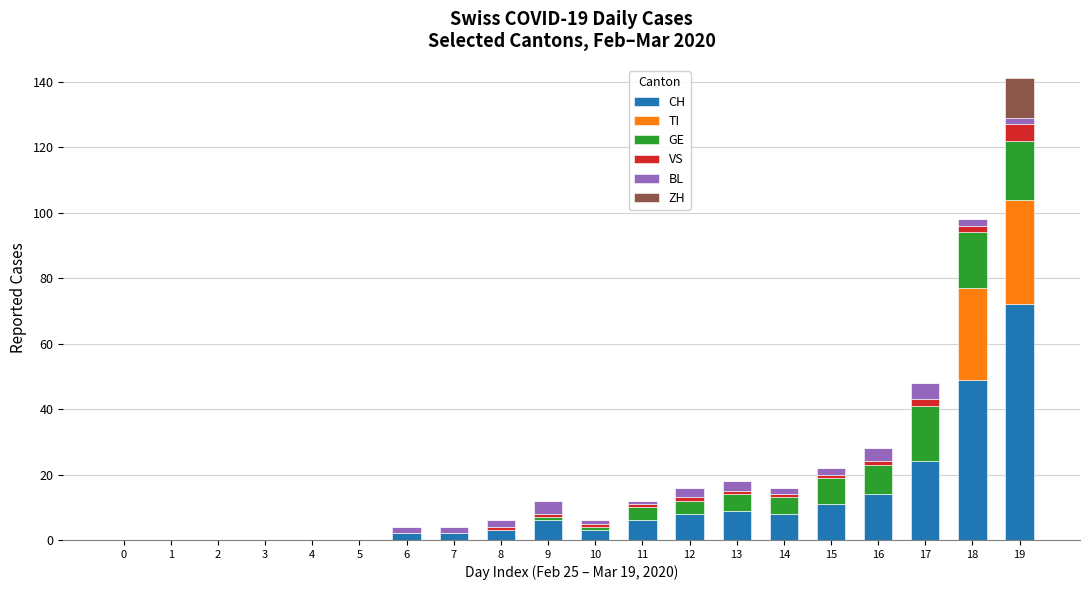

At which category is the sum across all series the highest?

19